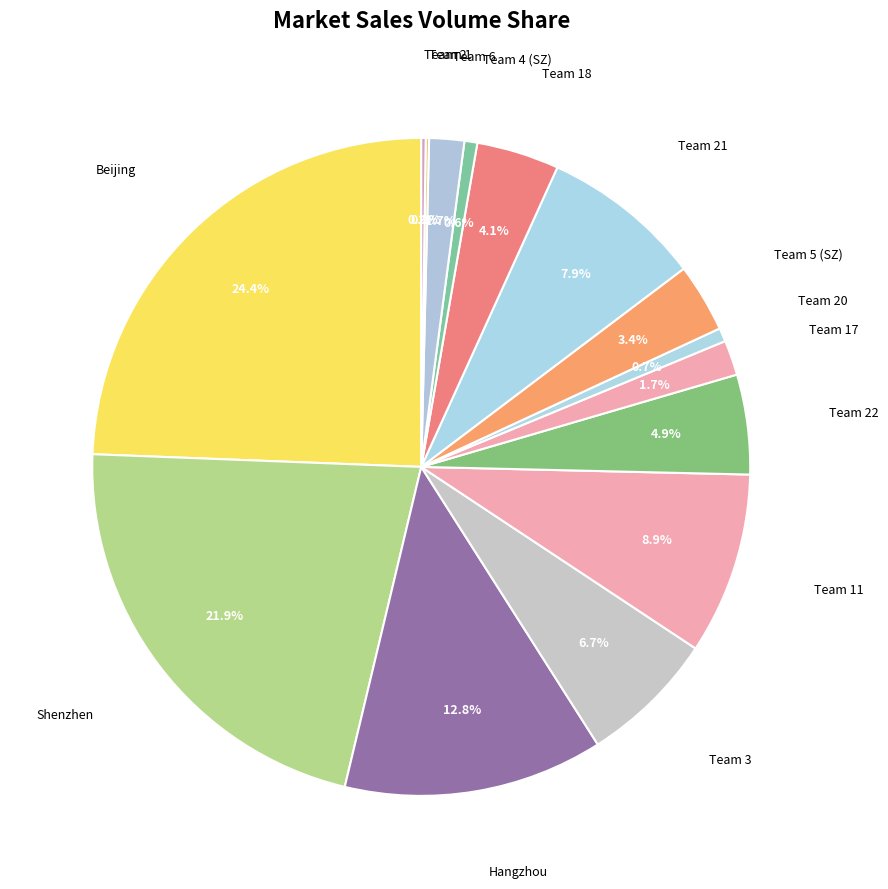

Count the number of slices in the pie.

15